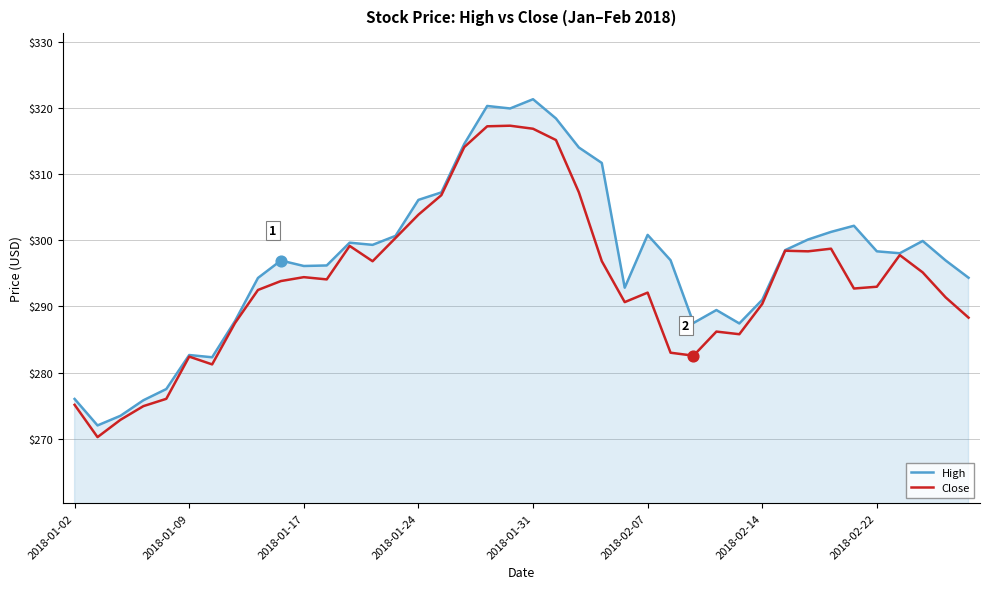

Which series has the largest total across all categories?

High